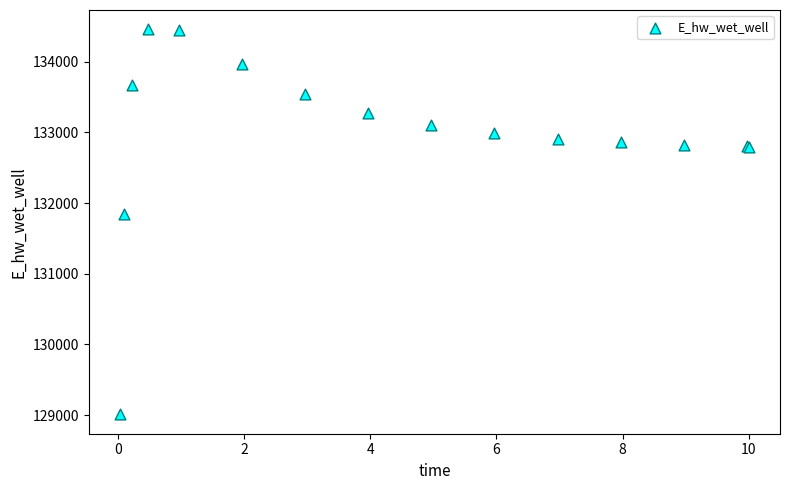

What Y value in the scatter plot is closest to 131734?

131852.3